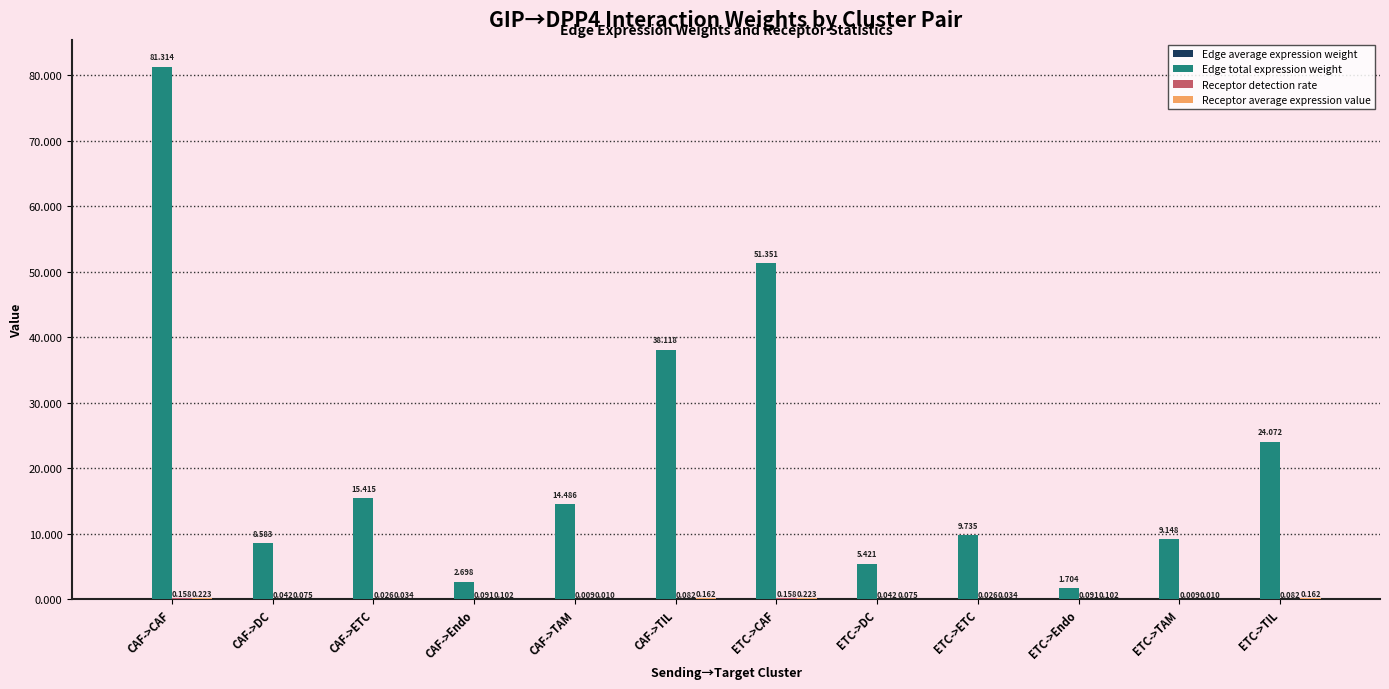

What is the average value of the Edge total expression weight series?

21.8